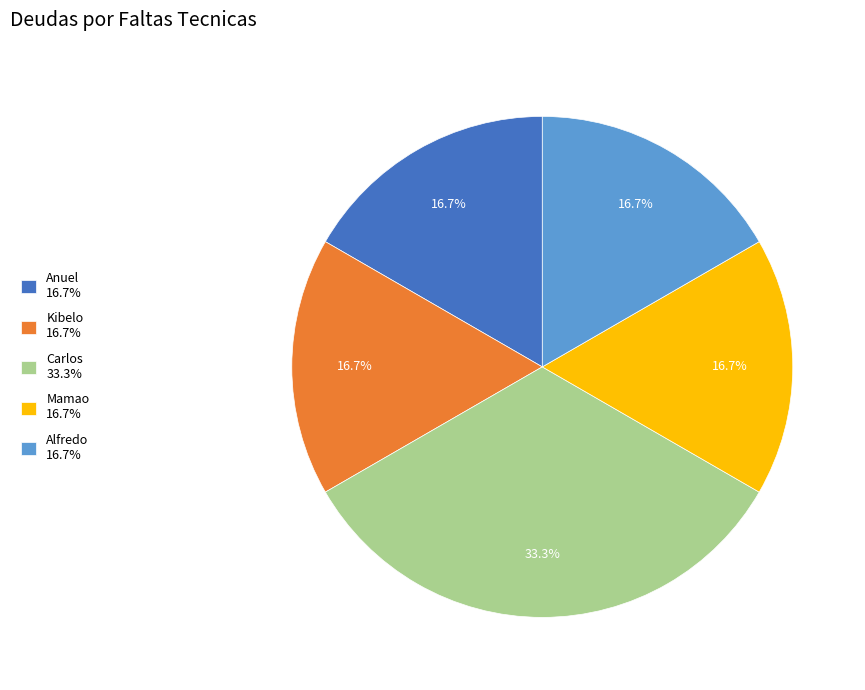

To the nearest percent, what percentage of the pie is Anuel?

17%